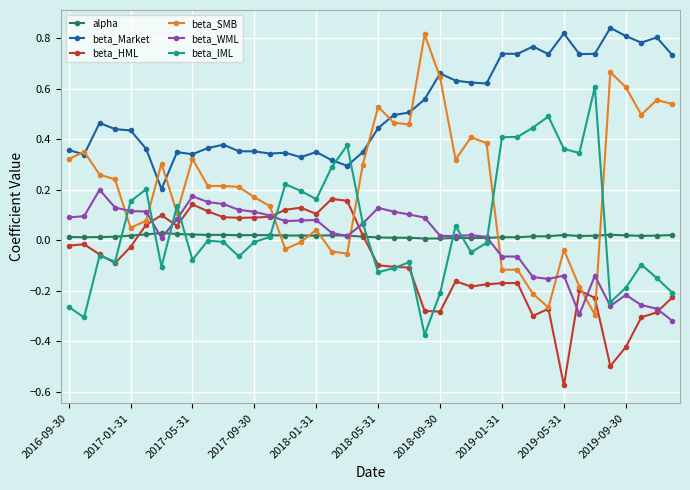

After their last crossing, which series has the higher values: beta_WML or beta_SMB?

beta_SMB